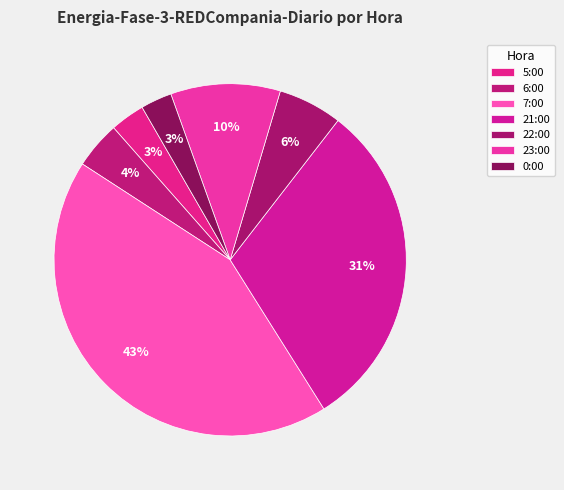

Is there a majority slice in this chart?

No